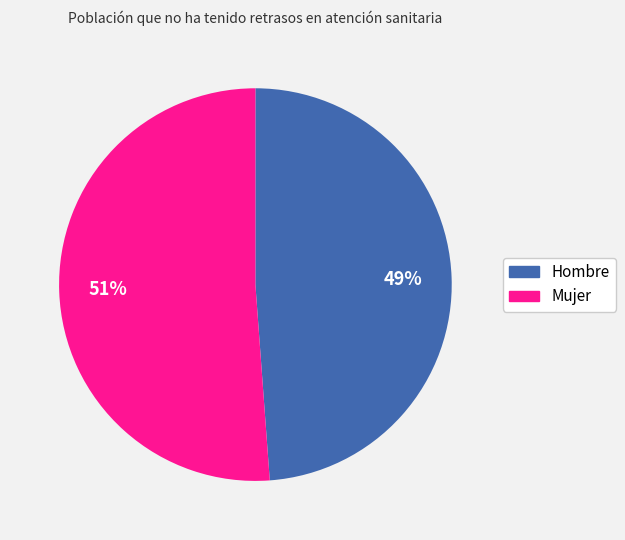

Do Hombre and Mujer together represent more than half of the pie?

Yes